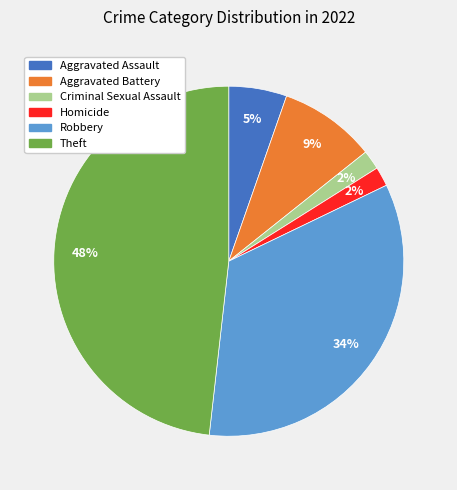

Combined, do Theft and Robbery account for over 50%?

Yes